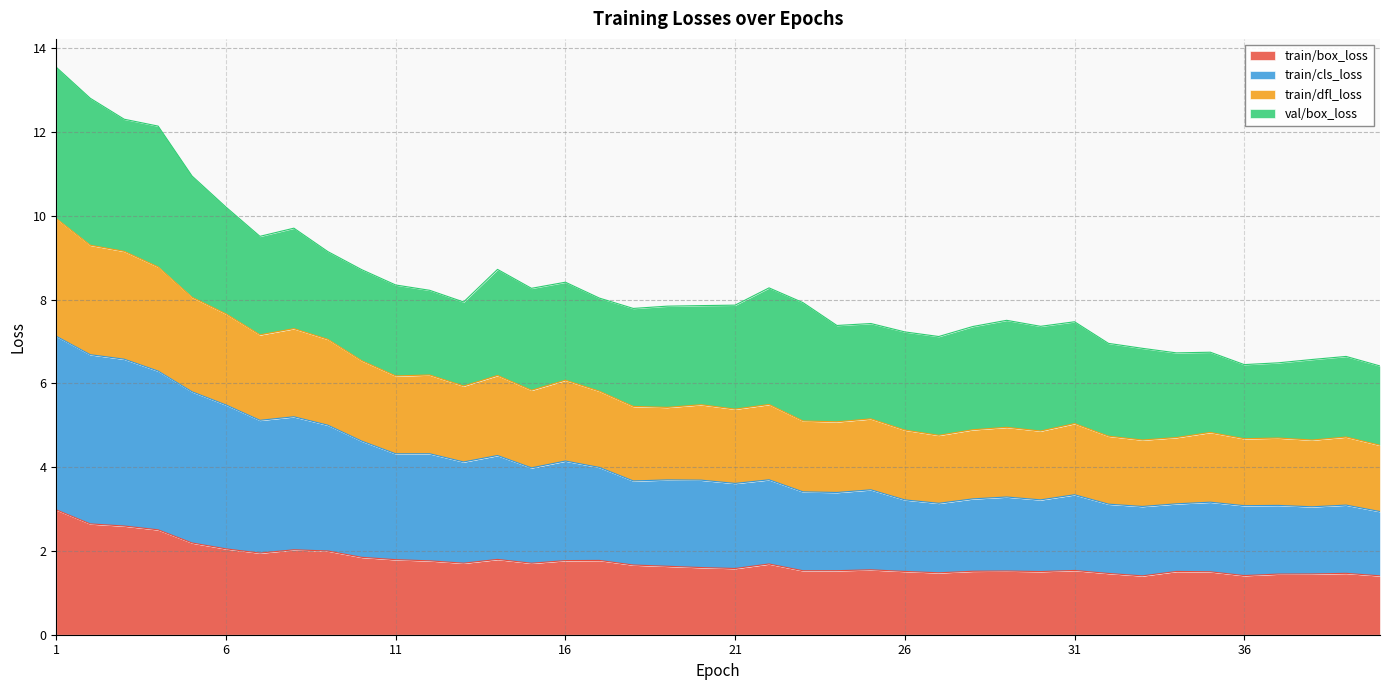

Which has a higher value, 24 or 37?

24